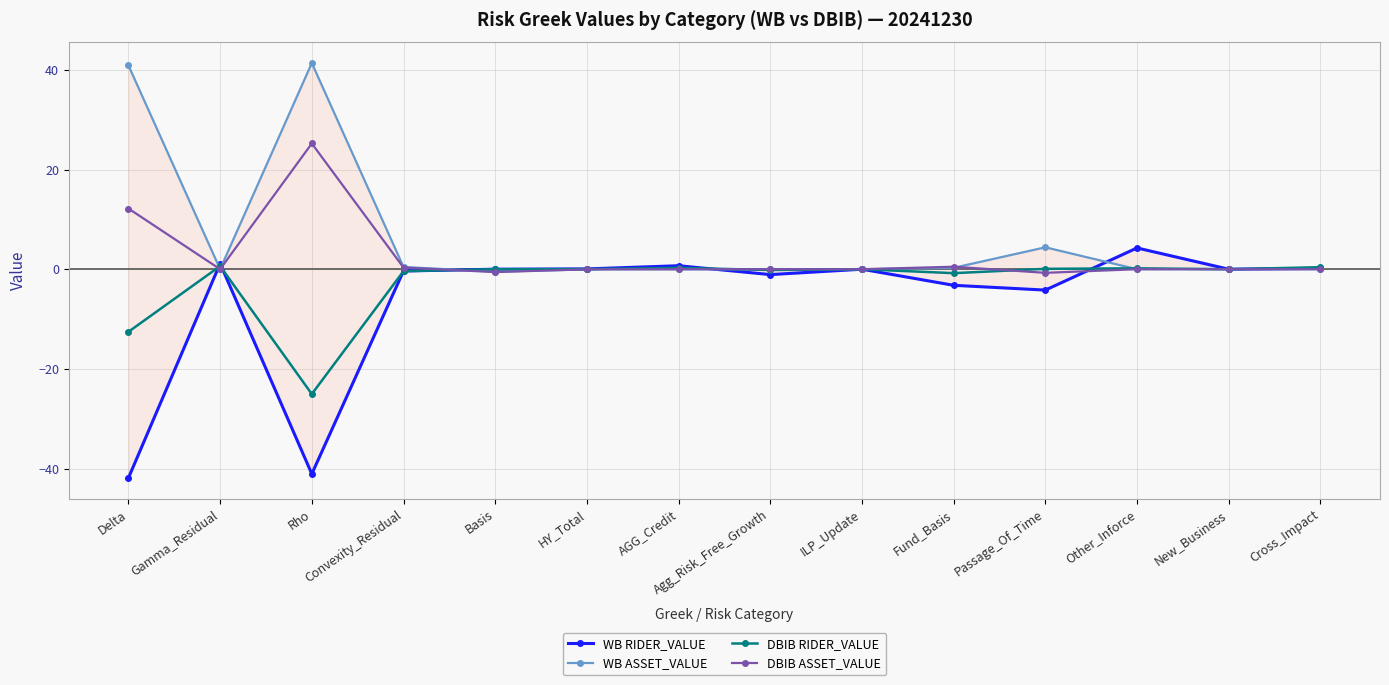

What is the average value of the WB RIDER_VALUE series?

-6.1